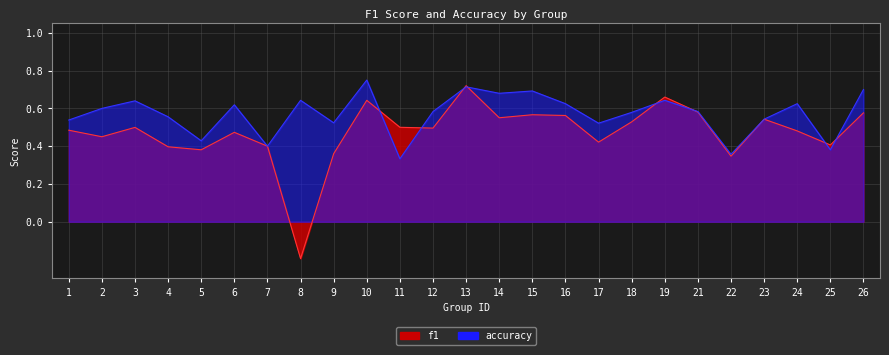

Which series has the largest total across all categories?

accuracy